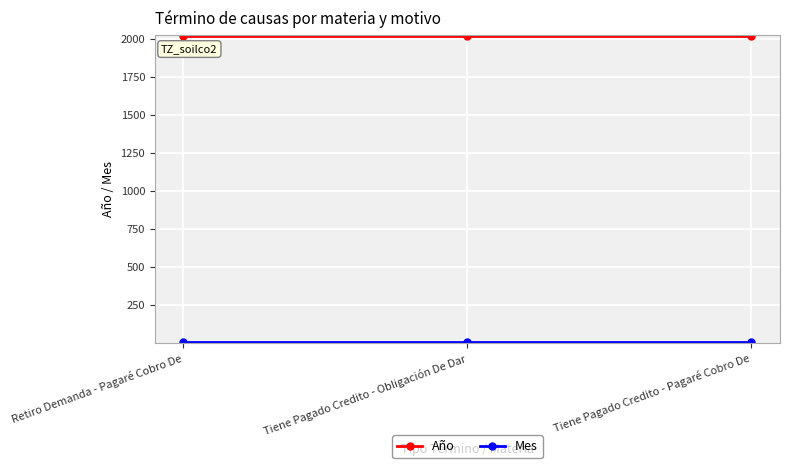

Is it true that Año equals 1100 at Retiro Demanda - Pagaré Cobro De?

False